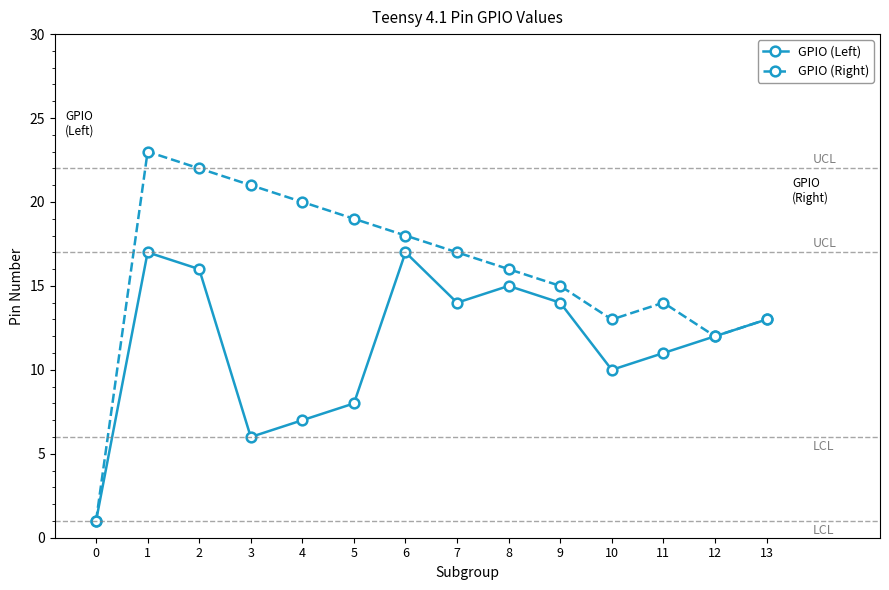

True or false: GPIO (Right) has more than 1 points higher than both neighbors.

True